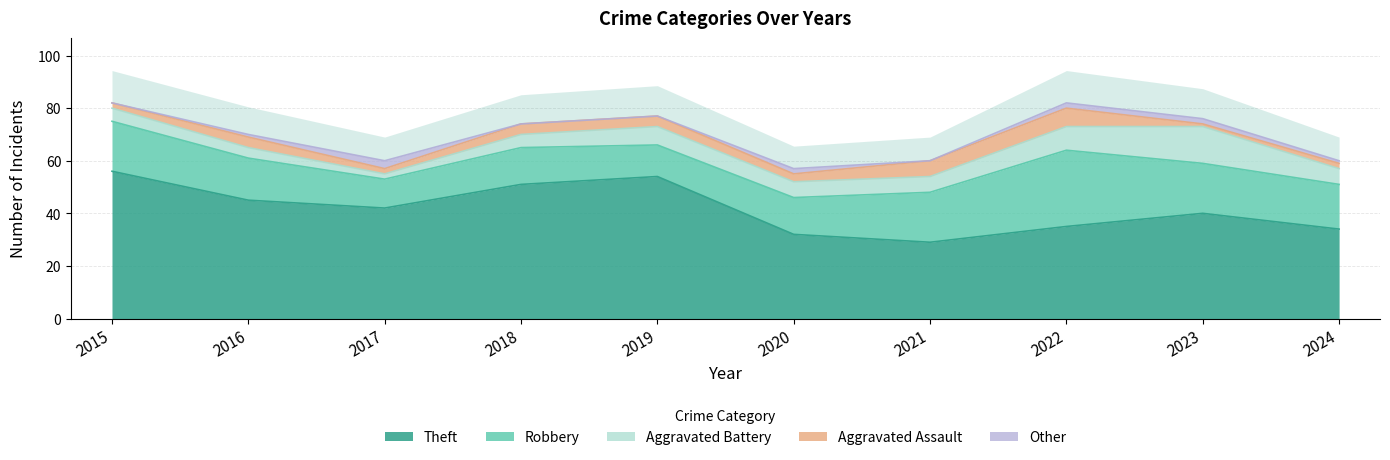

What is the total value across all series at 2019?

77